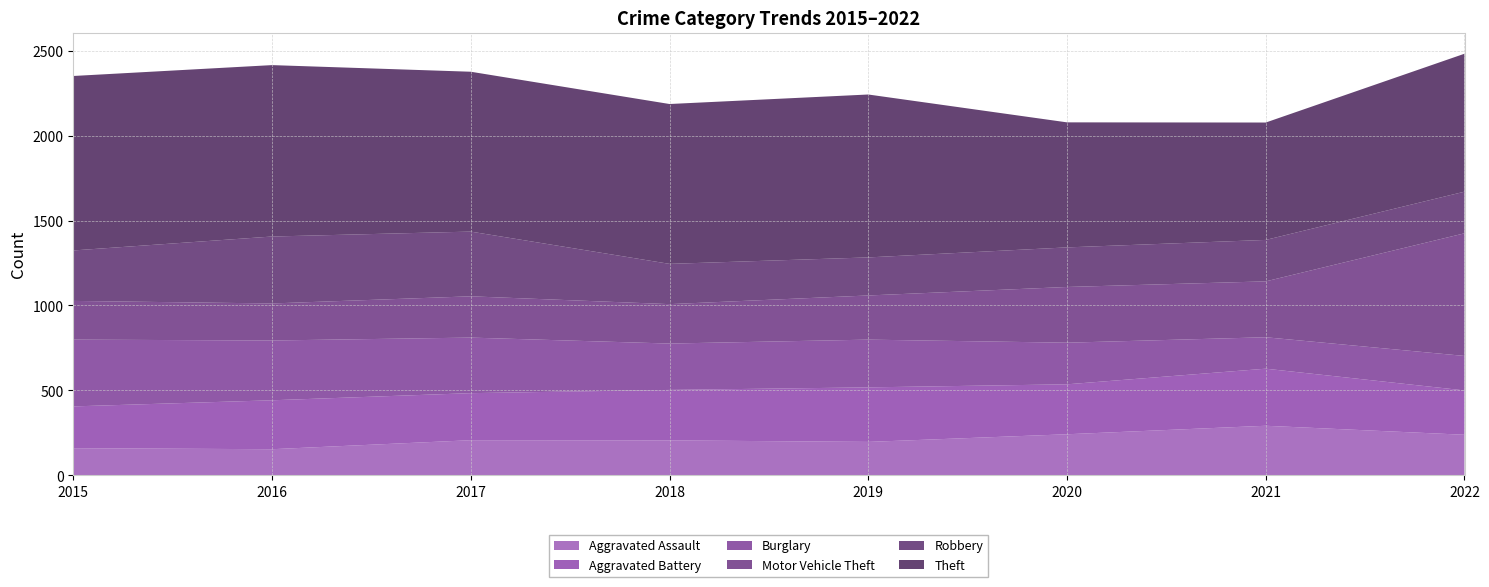

Reading right to left, extract all data points from this chart.

Aggravated Assault: 239	292	242	197	206	207	154	160
Aggravated Battery: 261	336	294	321	297	277	288	246
Burglary: 203	185	245	281	273	327	352	393
Motor Vehicle Theft: 722	329	328	260	232	243	218	228
Robbery: 245	244	233	224	237	381	394	297
Theft: 812	691	736	959	941	941	1009	1027